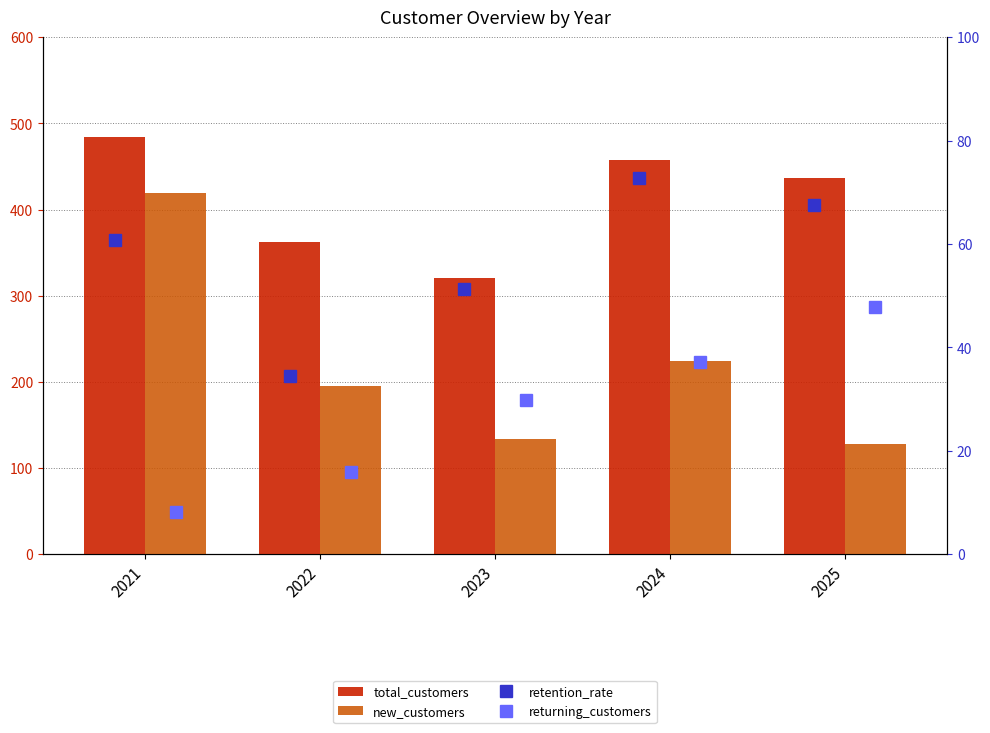

What value does the new_customers series have at 2024?

224.0